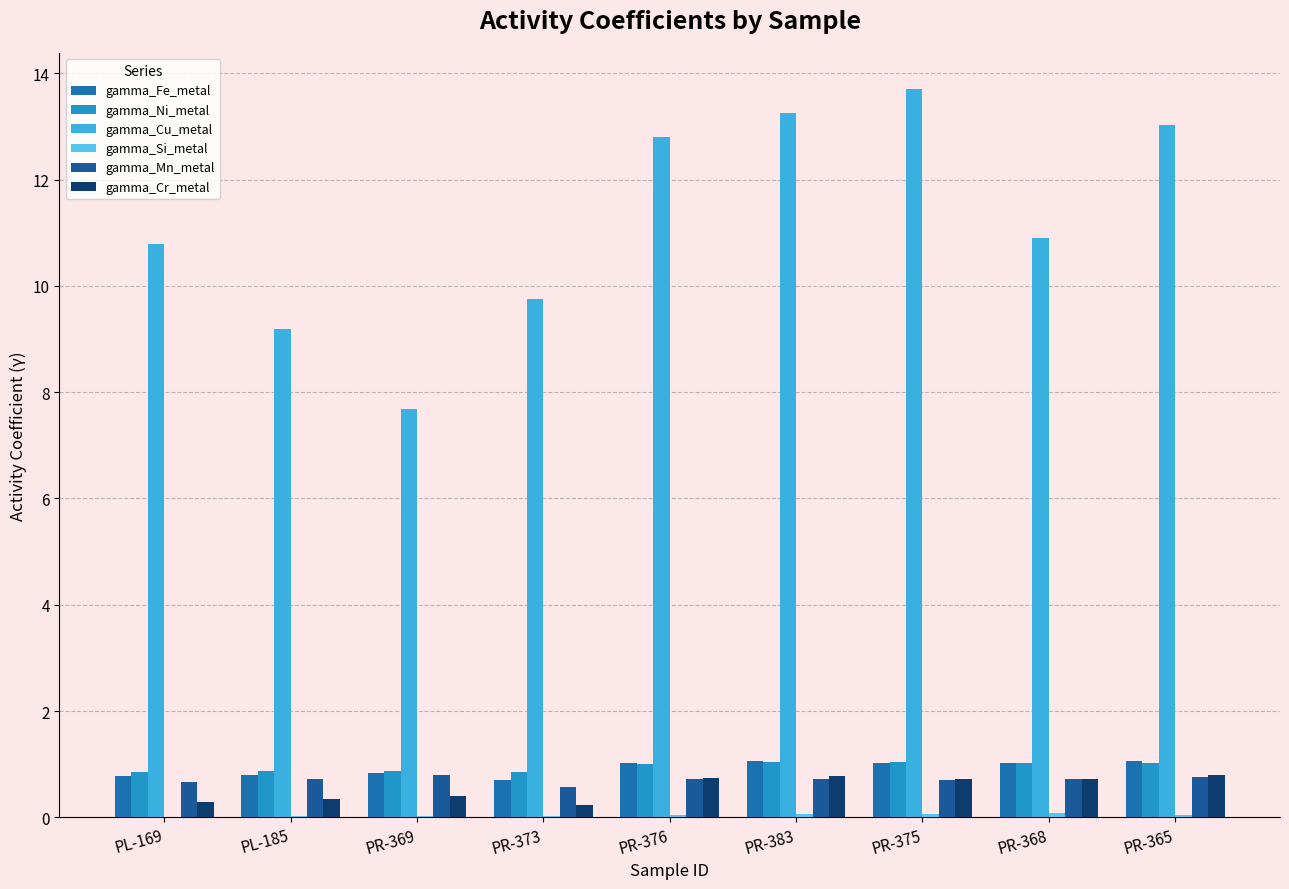

What is the label of the 7th bar from the left?

PR-375